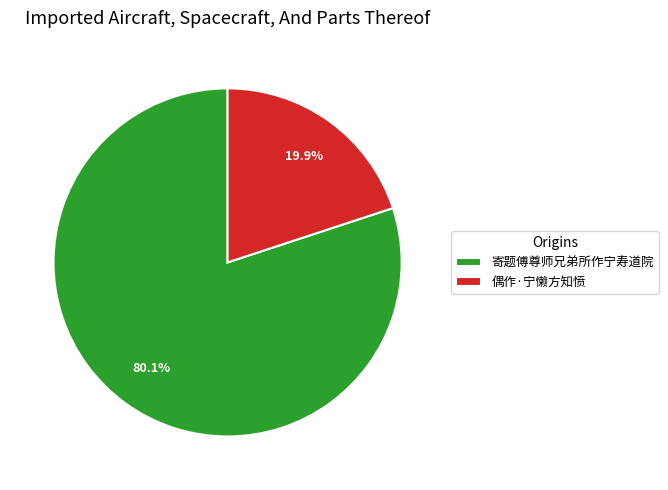

Which category accounts for the majority?

寄题傅尊师兄弟所作宁寿道院